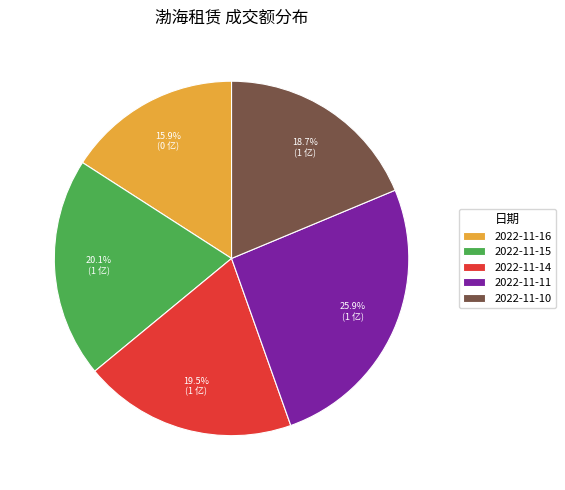

Rank the categories by value from lowest to highest.

2022-11-16, 2022-11-10, 2022-11-14, 2022-11-15, 2022-11-11